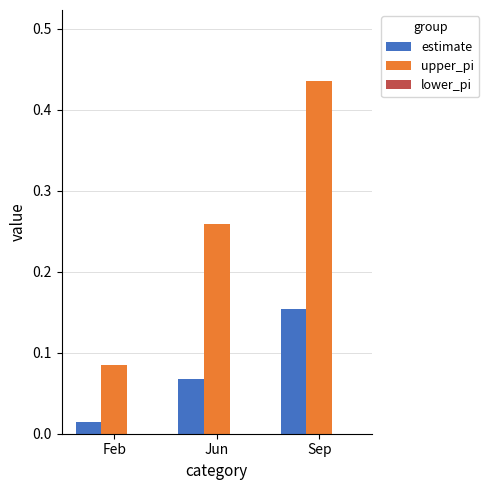

The upper_pi series shows 0.3 at Sep. True or false?

False